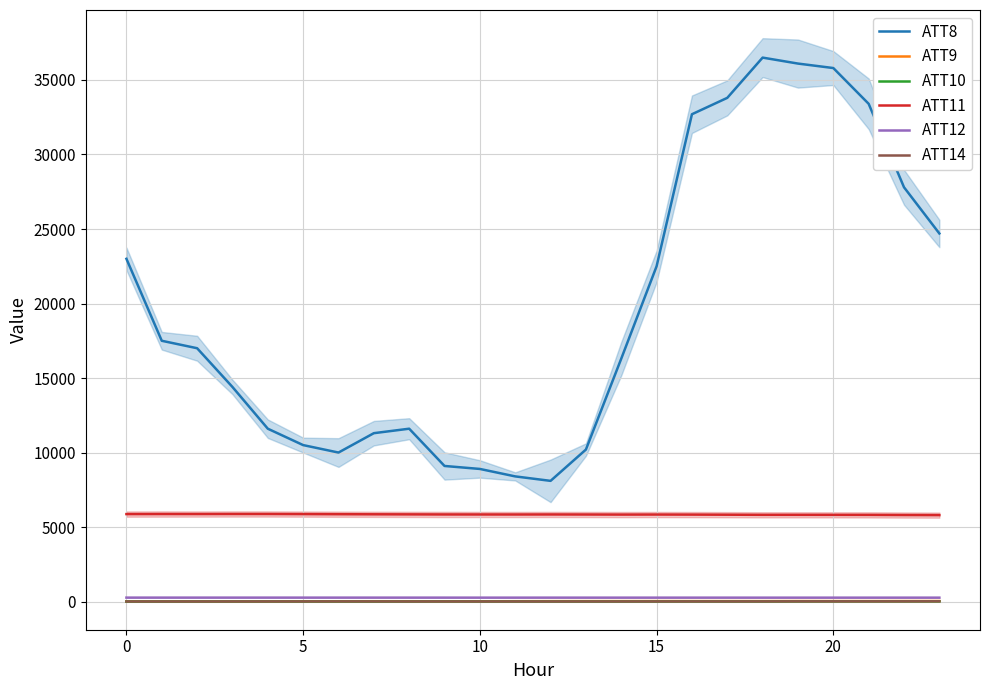

What is the difference between the maximum and minimum values in the ATT12 series?

2.8